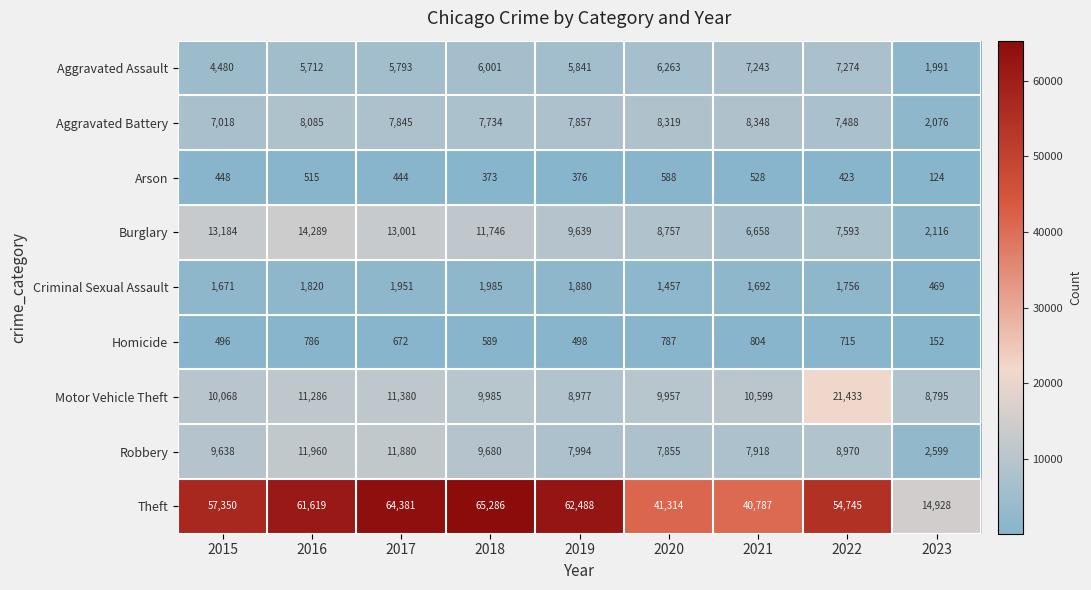

True or false: Criminal Sexual Assault has a value of 1671 at 2015.

True